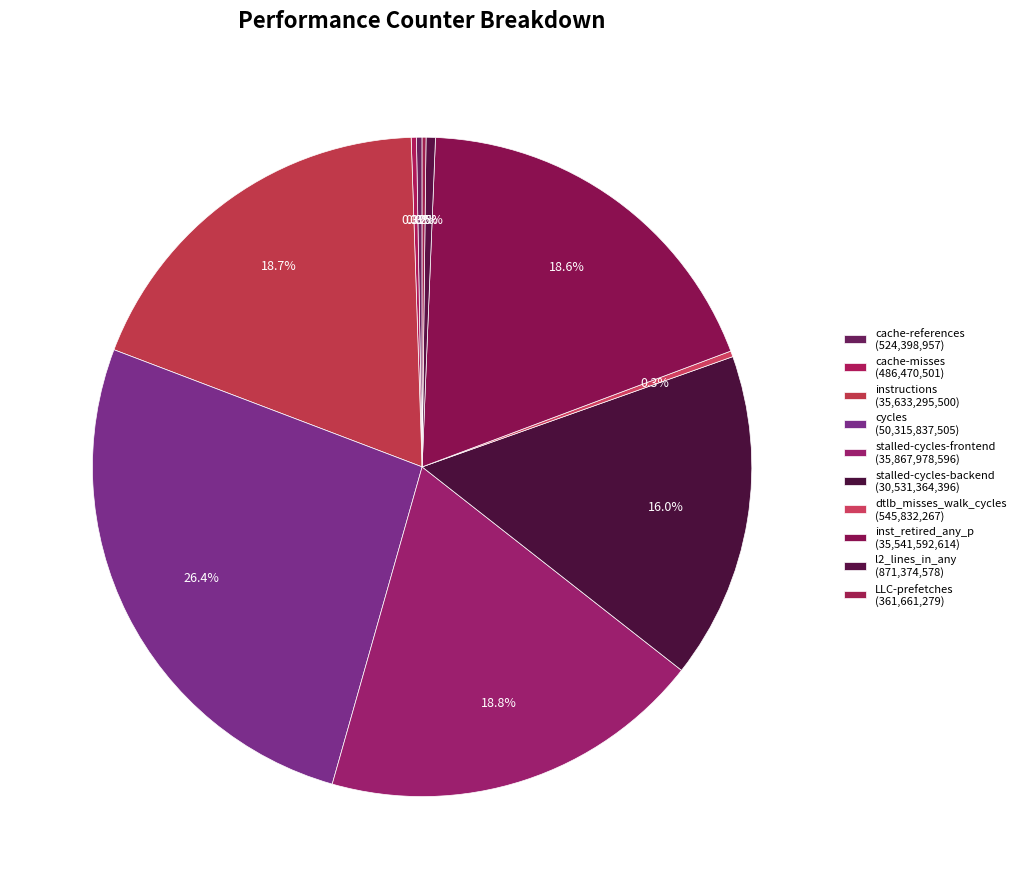

To the nearest percent, what is the combined percentage of dtlb_misses_walk_cycles and cache-misses?

1%